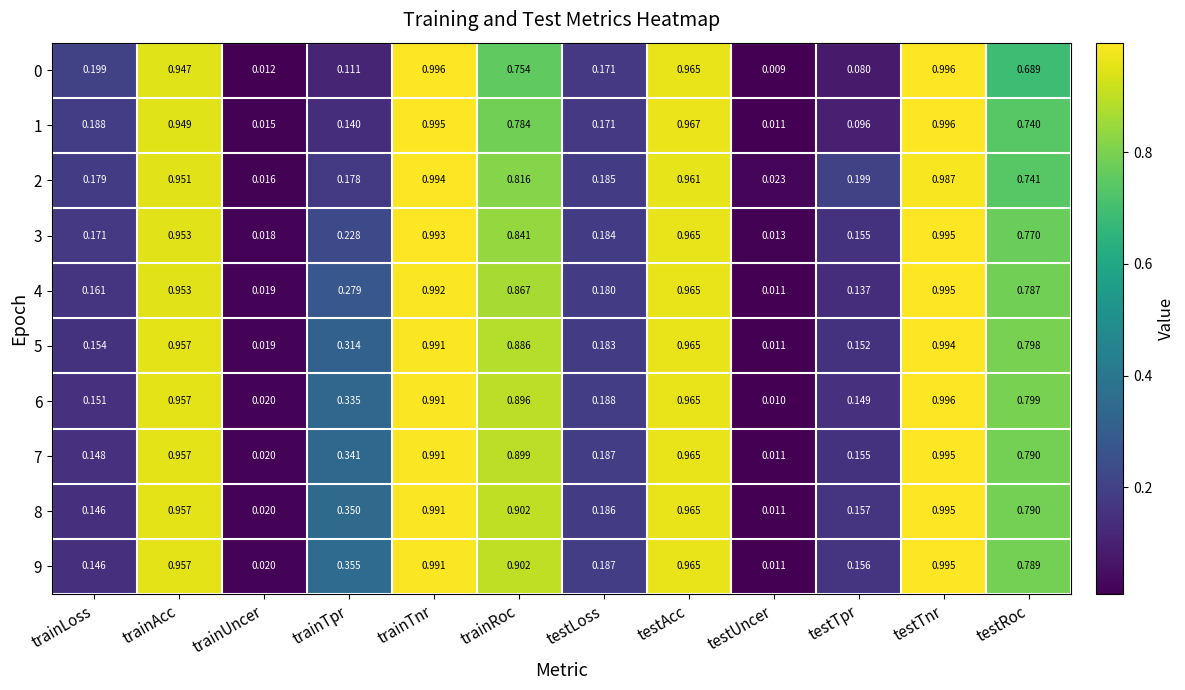

Is the value of 0 at testAcc greater than the value of 5 at trainAcc?

Yes